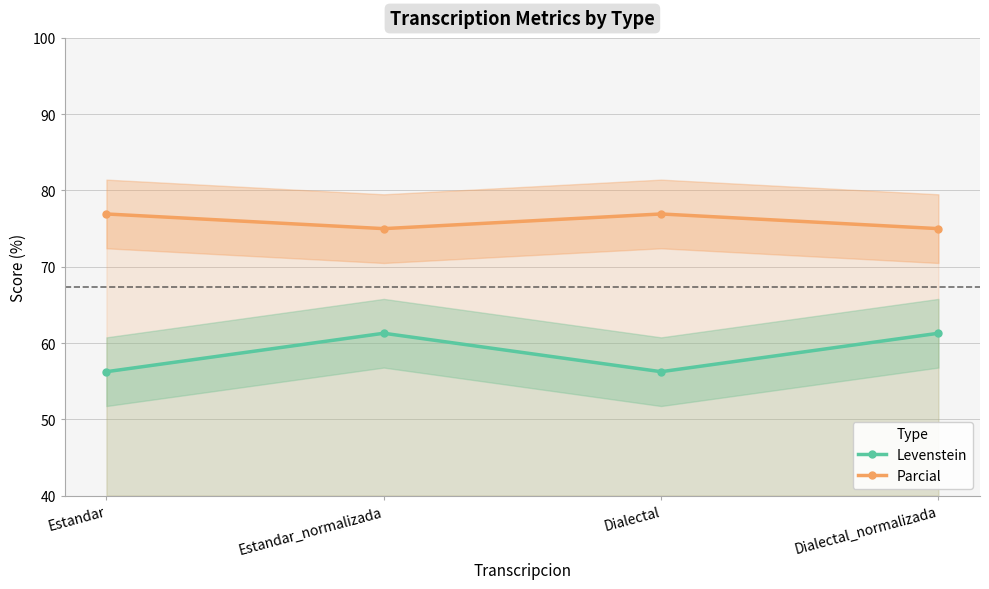

The Parcial series shows 134.2 at Estandar. True or false?

False